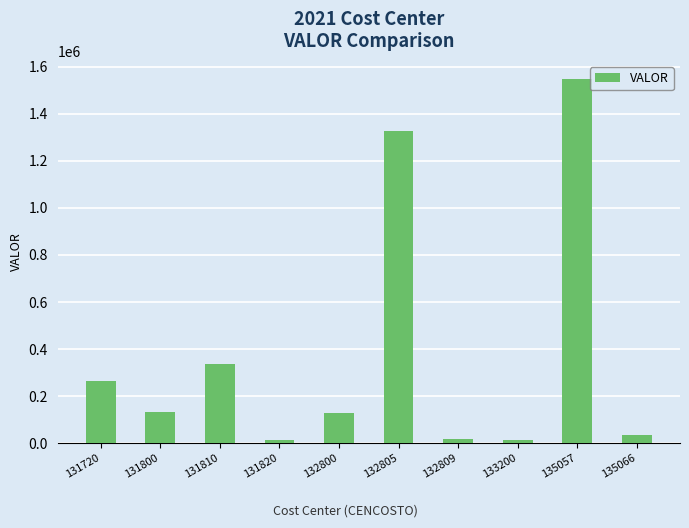

What is the ratio of the value at 132805 to the value at 131720?

5.0